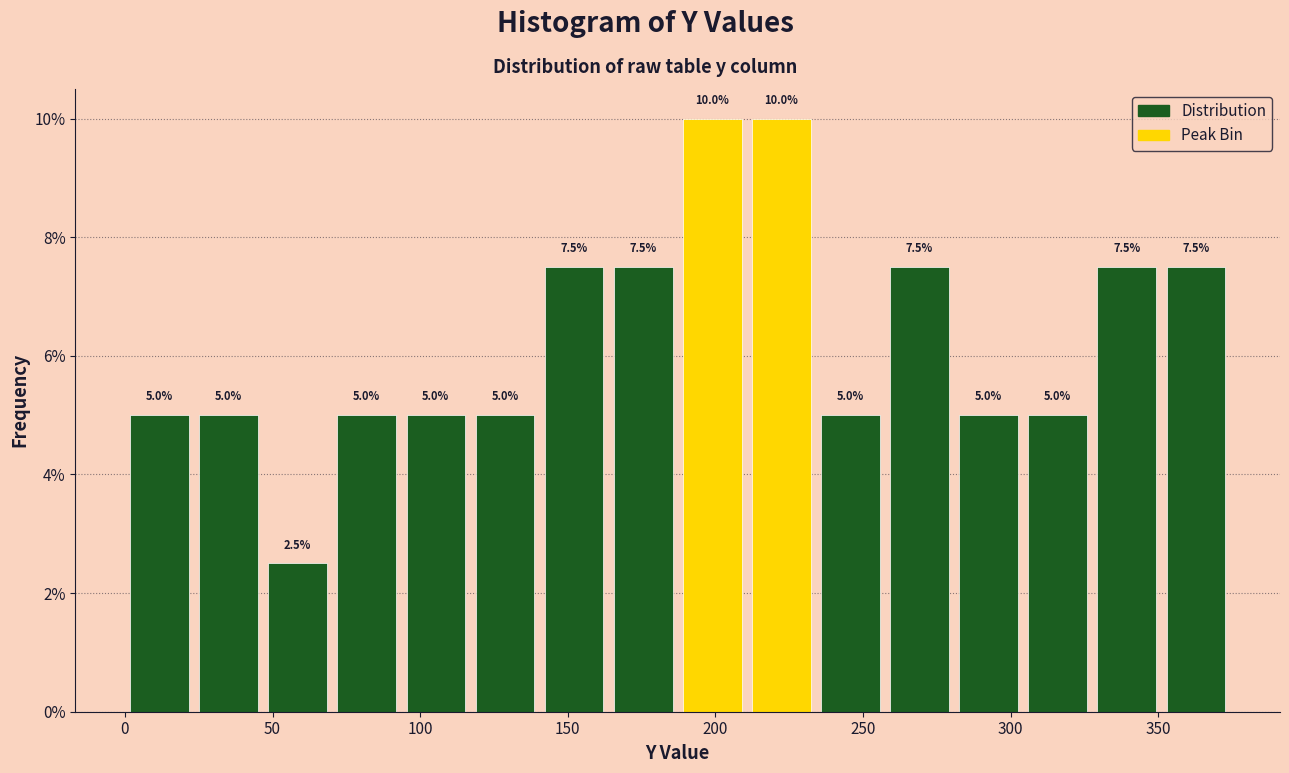

What is the height of the bar covering 210 to 235 on the x-axis? The bar edges are not printed on the chart, so give them approximately, as read against the axis.

10.0